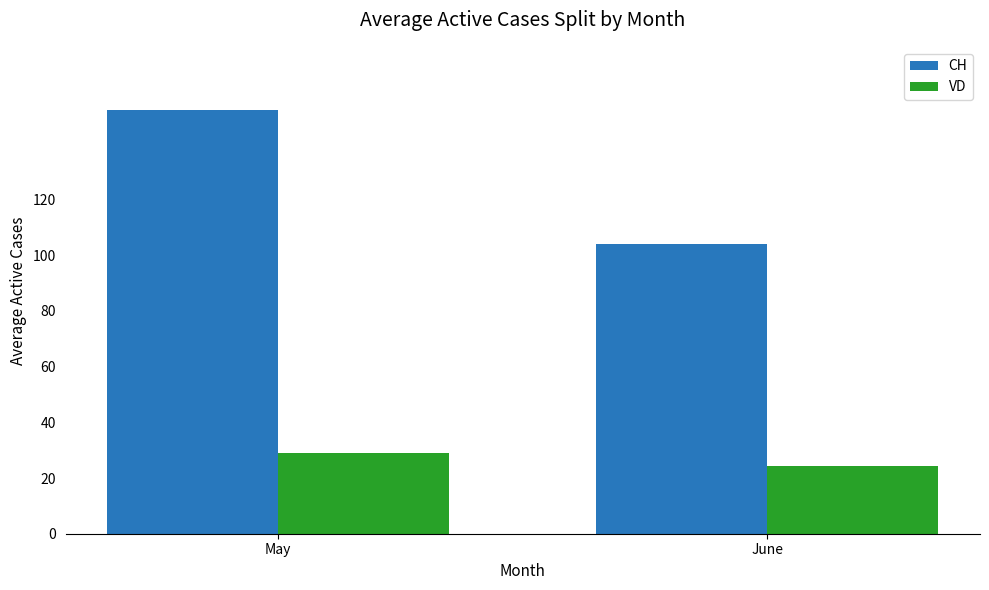

How many groups of bars are there?

2